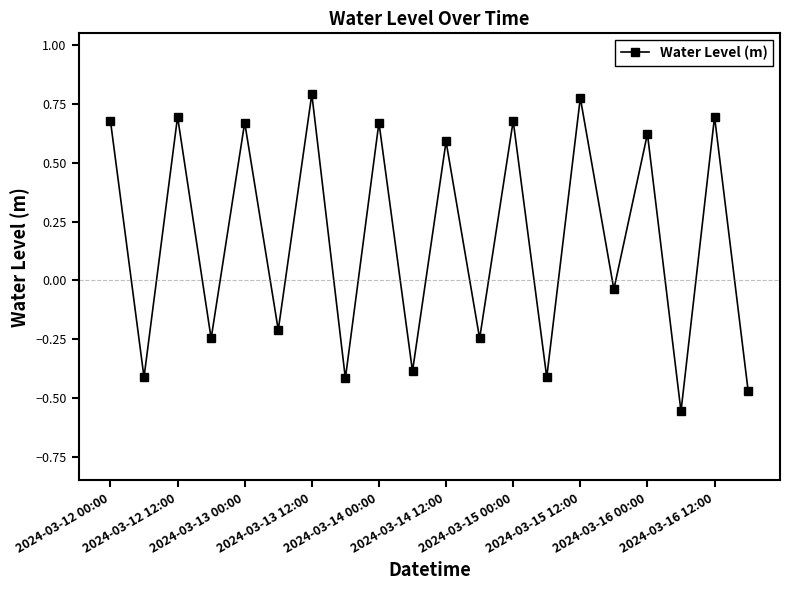

What is the value of the 10th point from the left?

-0.4